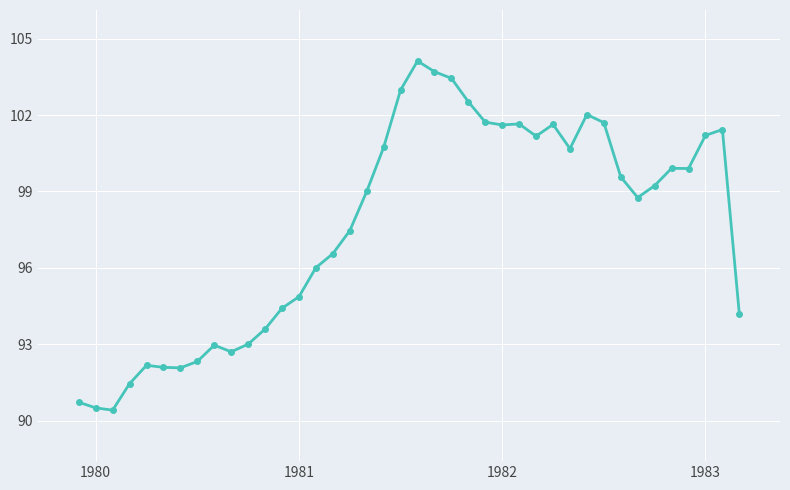

What is the average value?

97.7